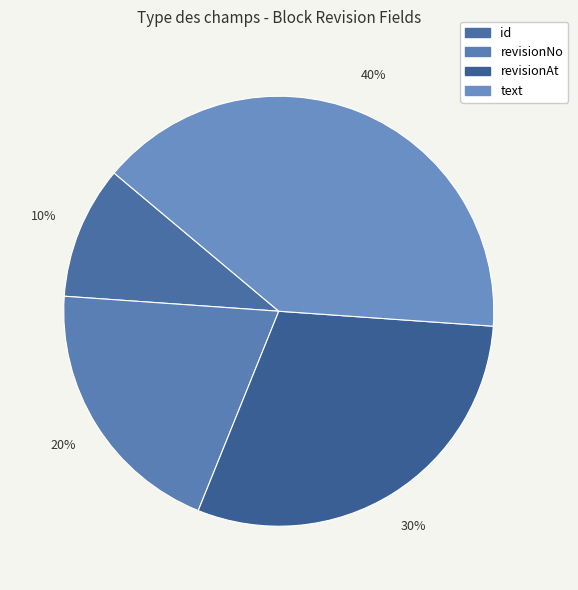

The revisionAt slice represents 15% of the pie. True or false?

False